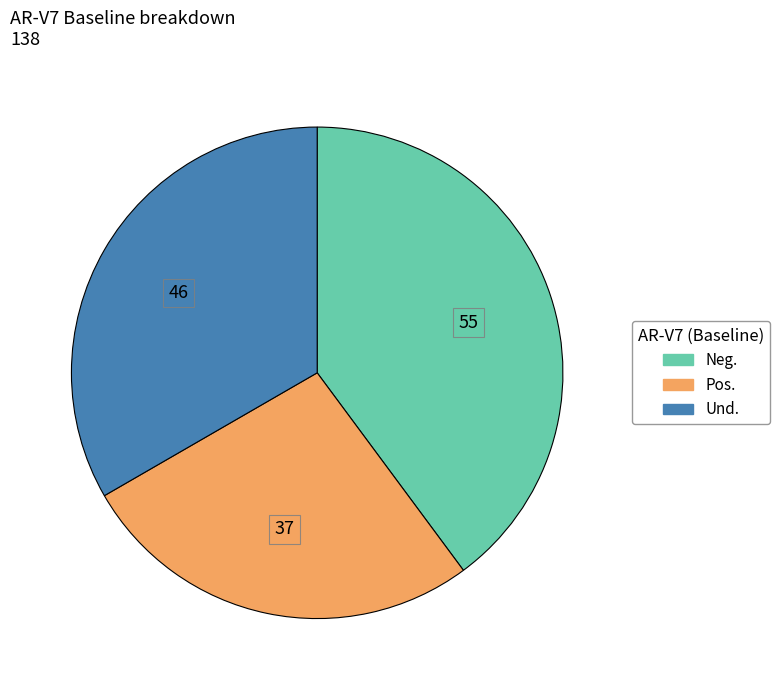

What is the smallest slice in the pie chart?

Pos.